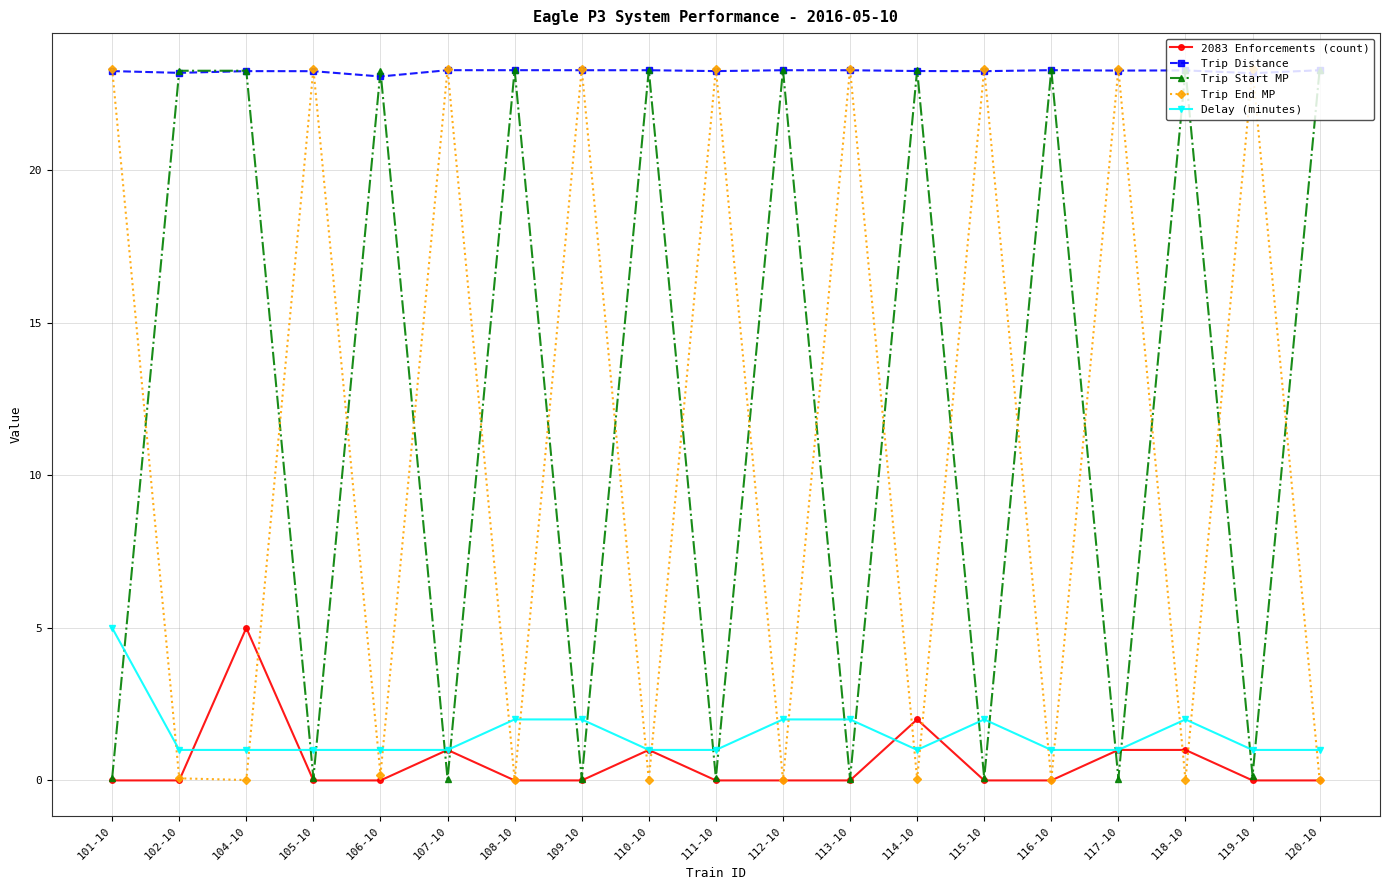

How many data points in Trip Start MP are less than 23?

9